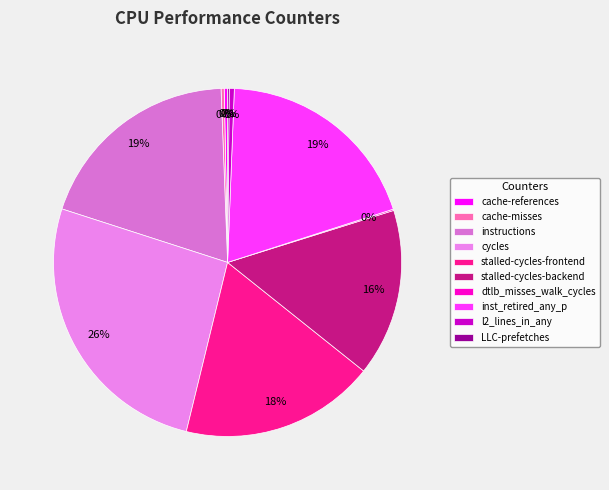

Is it true that instructions is 10% of the pie?

False